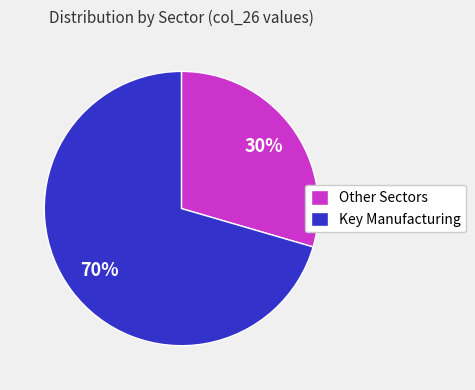

Between Key Manufacturing and Other Sectors, which is larger?

Key Manufacturing